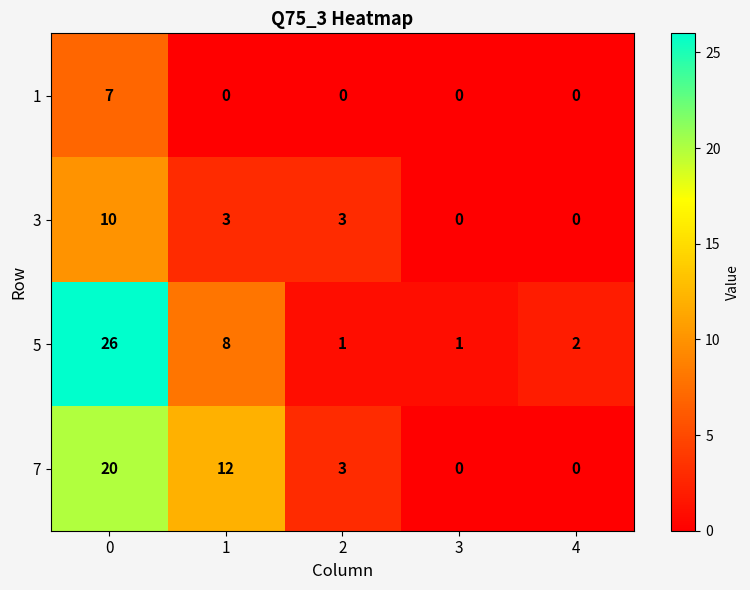

What is the maximum value for 5?

26